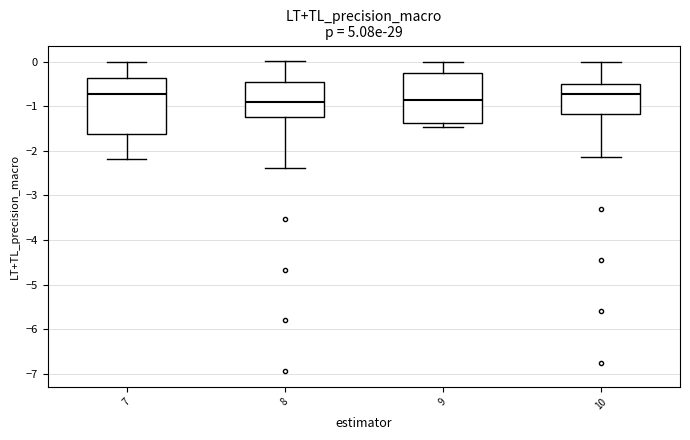

Which box is the tallest, from its lower edge to its upper edge?

7